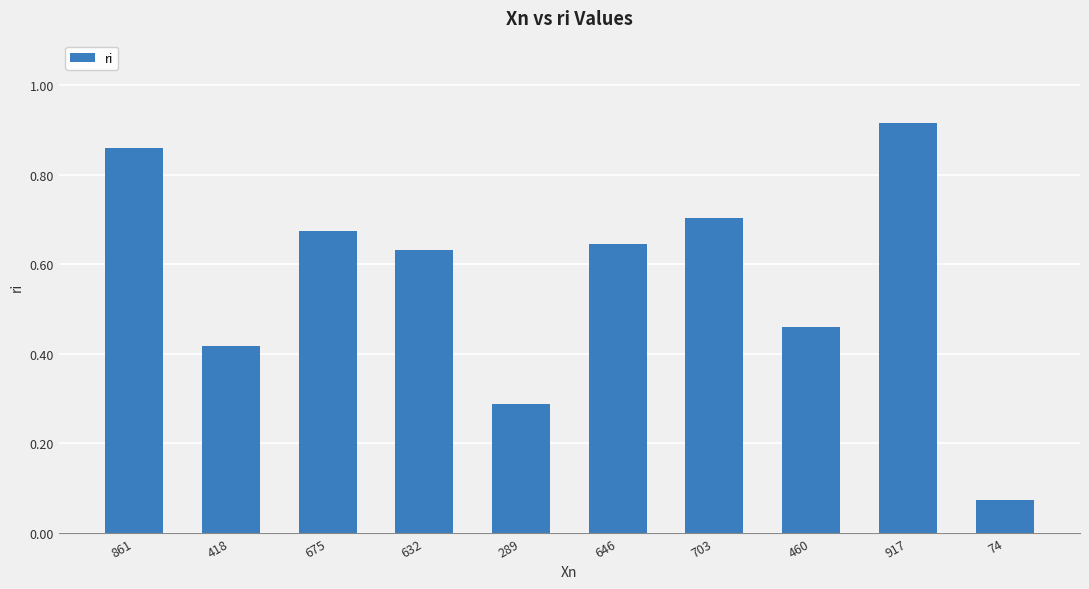

What is the label of the 2nd bar from the right?

917